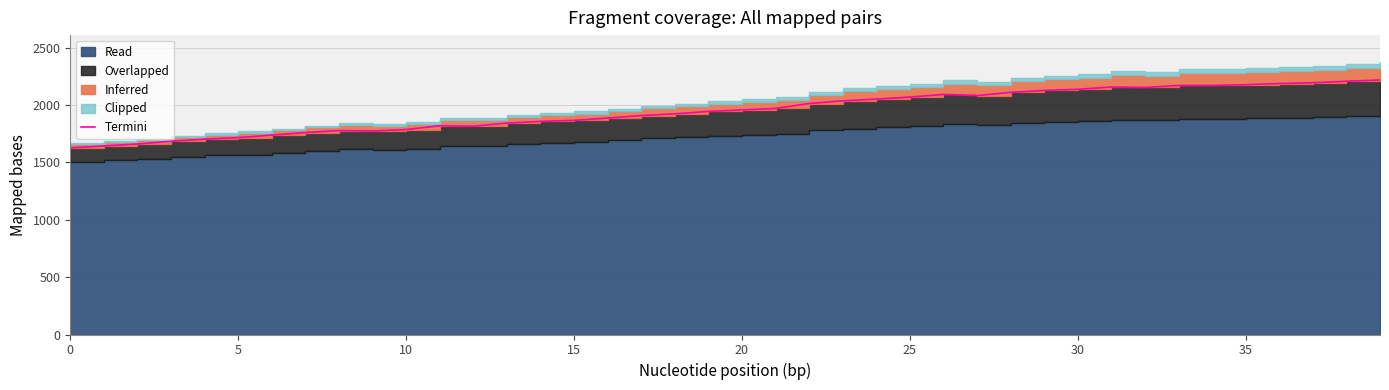

How many points are lower than both their immediate neighbors (excluding endpoints)?

4